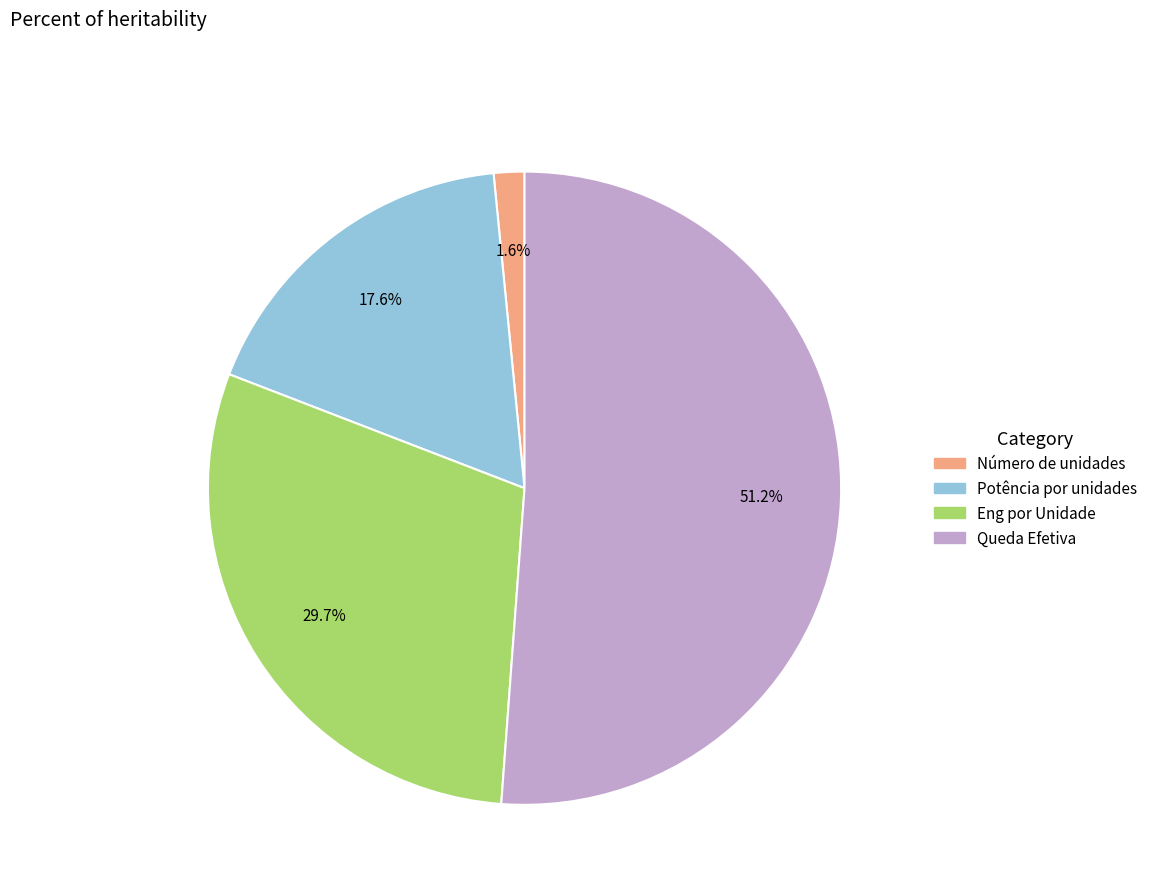

To the nearest percent, what portion does Eng por Unidade represent?

30%